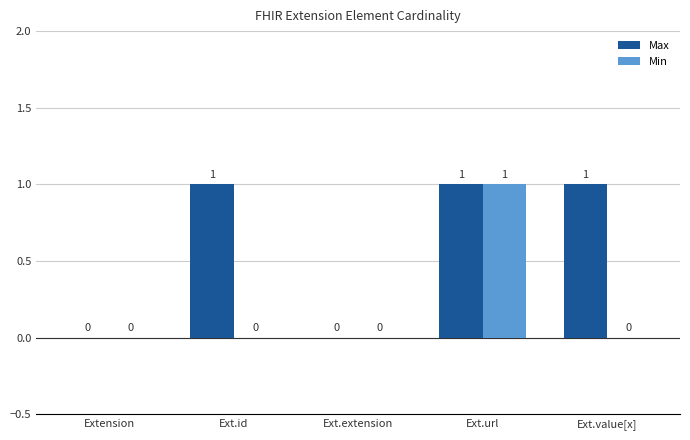

True or false: Max has a value of 0 at Ext.extension.

True